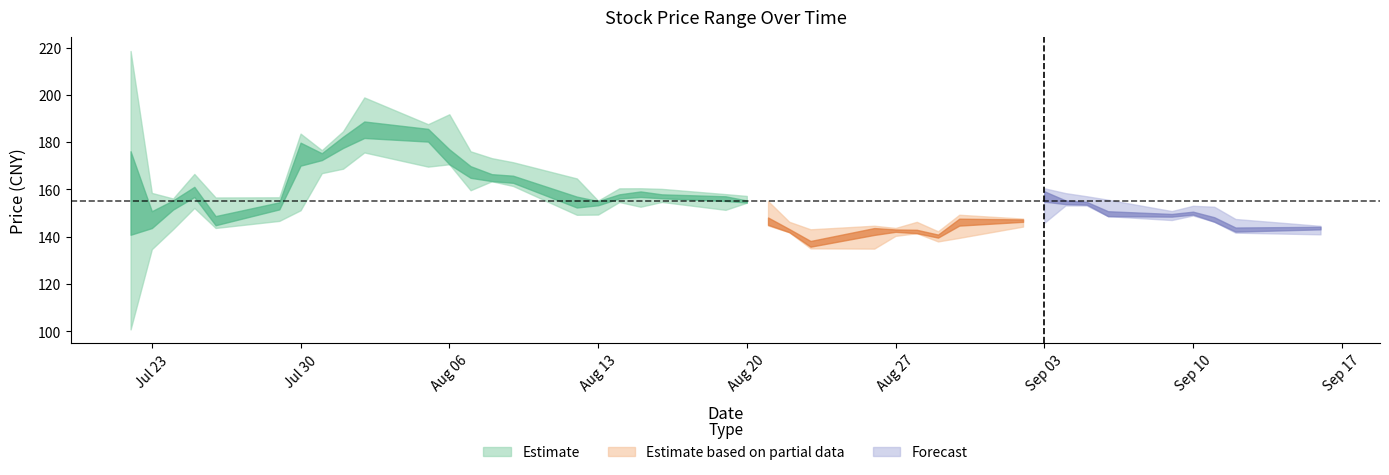

Which category has the lowest value in the close series?

2019-08-23